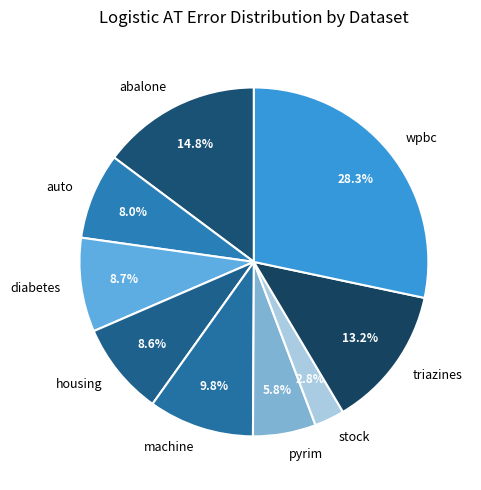

Which category has the smallest portion of the pie?

stock